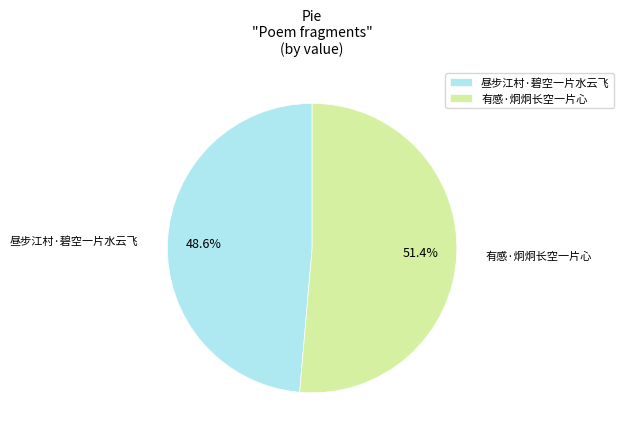

Which slice is the smallest?

昼步江村·碧空一片水云飞